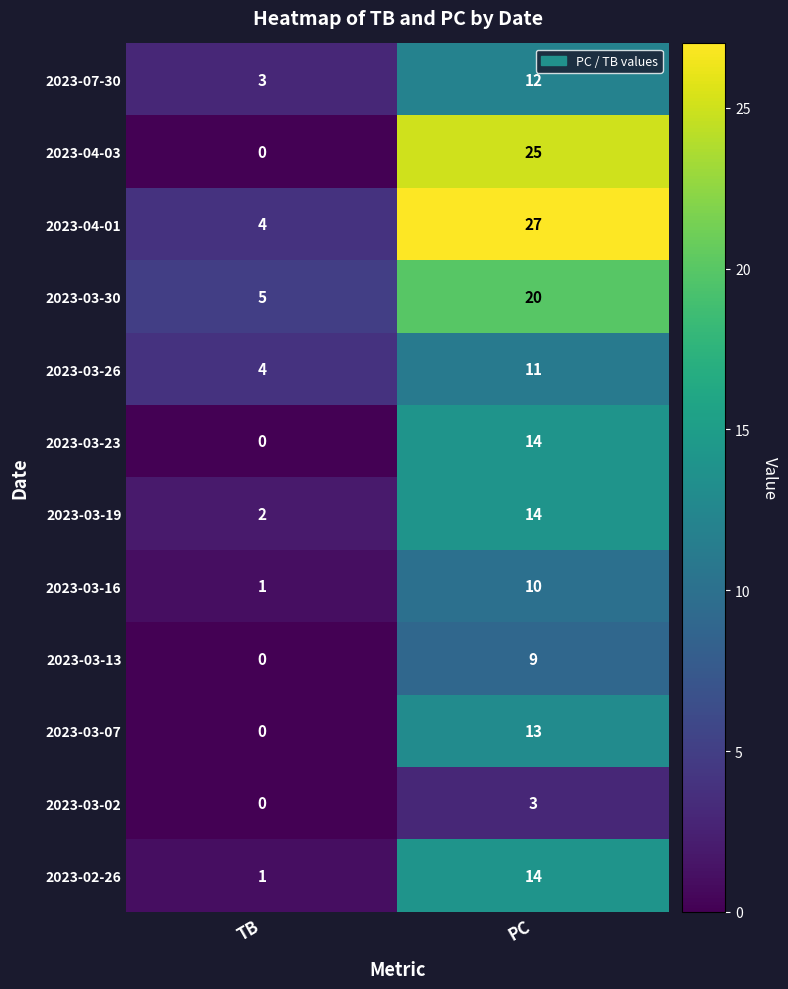

Which series has the largest range (max minus min)?

2023-04-03